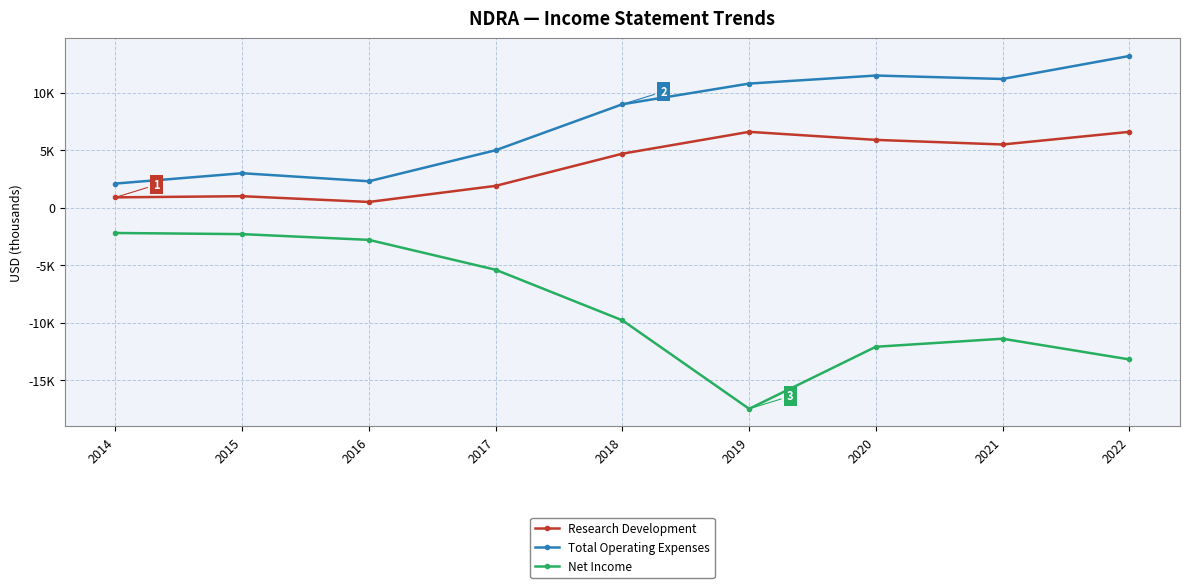

True or false: Research Development has more than 1 points higher than both neighbors.

True